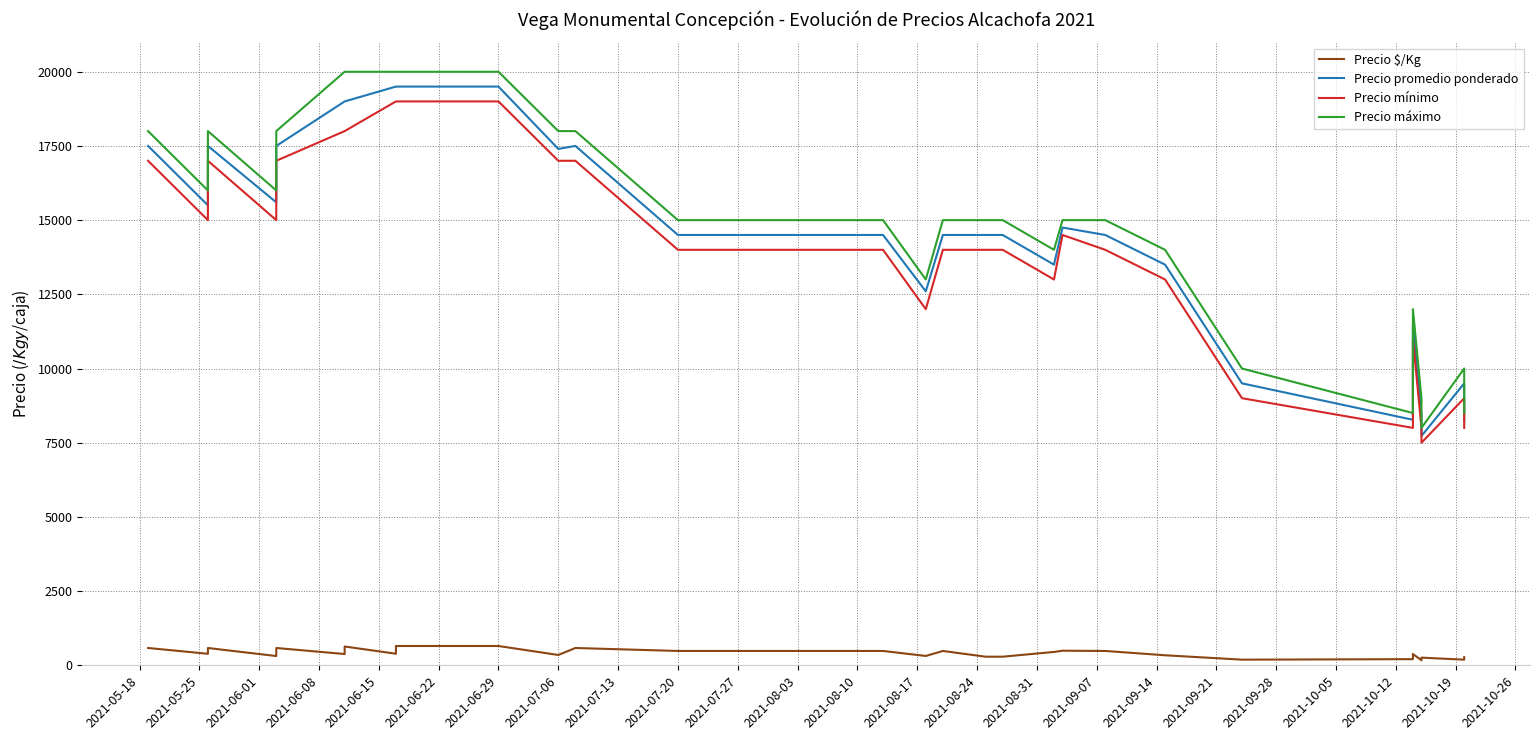

Which label corresponds to the largest value in the chart?

2021-06-22